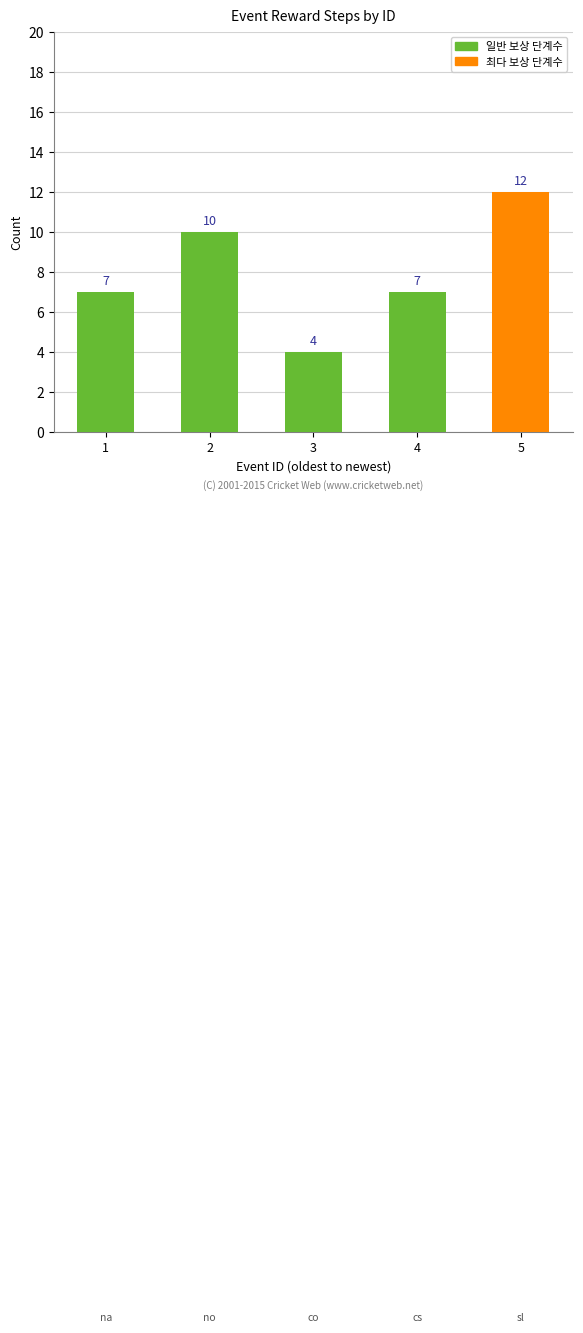

How many data points are less than 7?

1